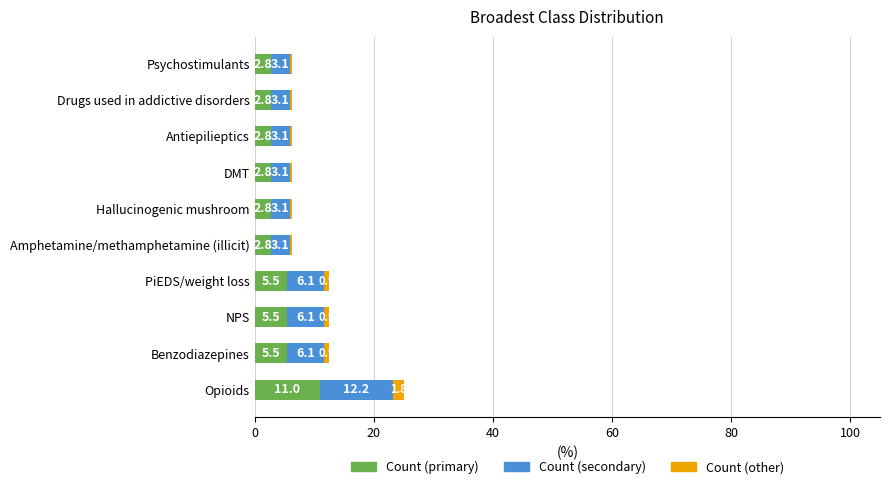

What value does the Count (primary) series have at Drugs used in addictive disorders?

2.8